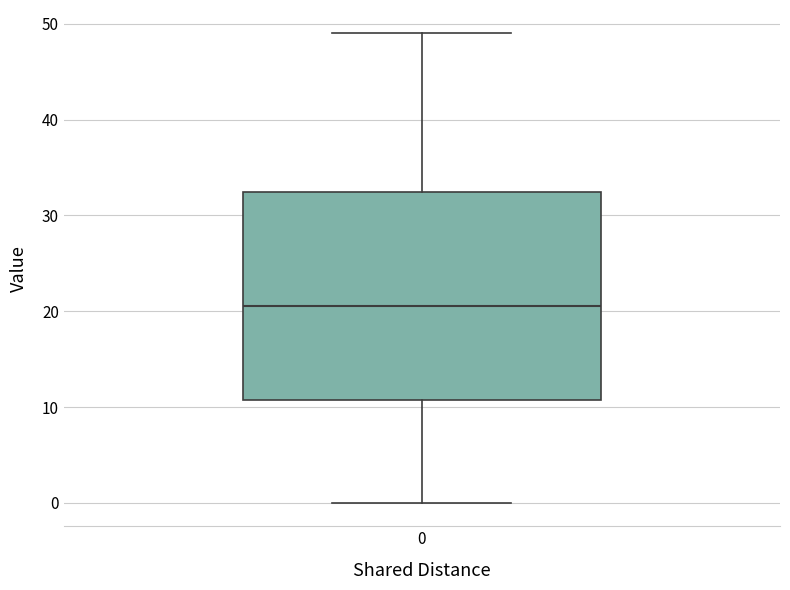

Transcribe this box plot: give where the median line is, the range the box spans, and where the two whiskers end, as read against the y-axis. The values are not printed on the chart, so give them approximately, as read against the axis.

median 21, box 11 to 33, whiskers 0 to 49